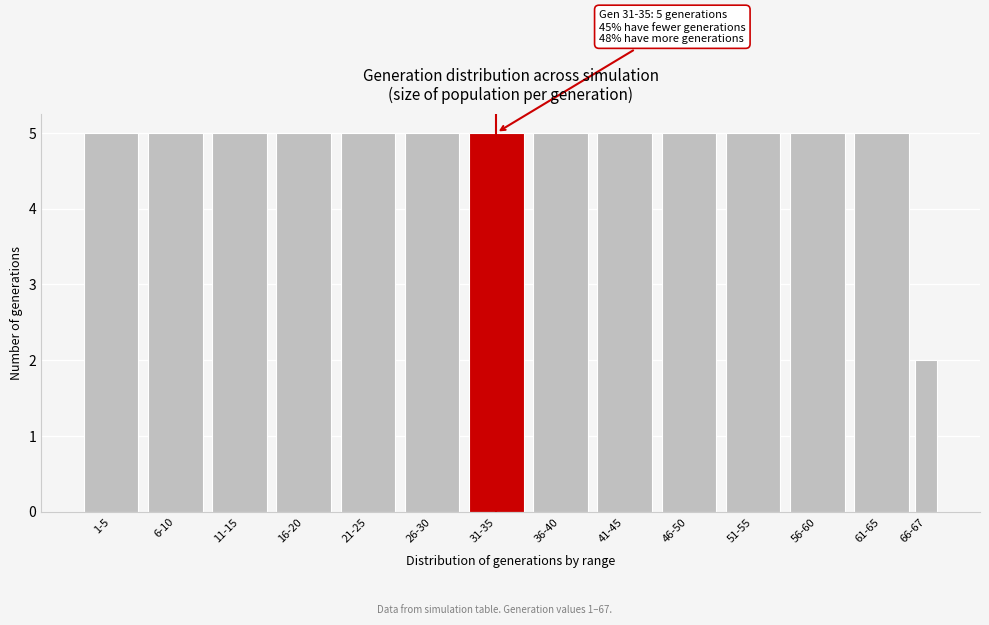

Reading left to right, what are all the values shown in this chart?

1-5=5	6-10=5	11-15=5	16-20=5	21-25=5	26-30=5	31-35=5	36-40=5	41-45=5	46-50=5	51-55=5	56-60=5	61-65=5	66-67=2